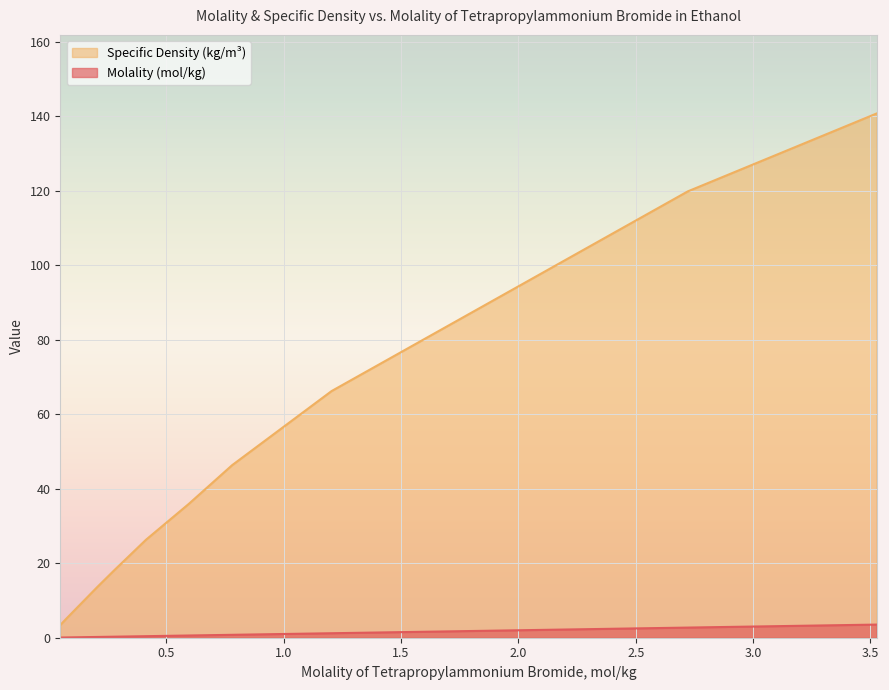

True or false: Molality (mol/kg) has more than 2 points higher than both neighbors.

False